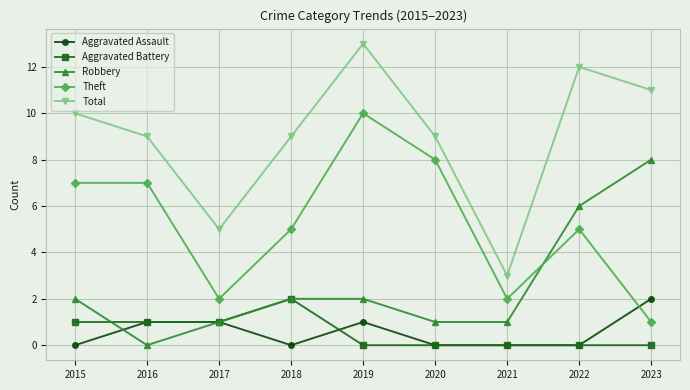

What is the sum of the Theft values at 2018 and 2015?

12